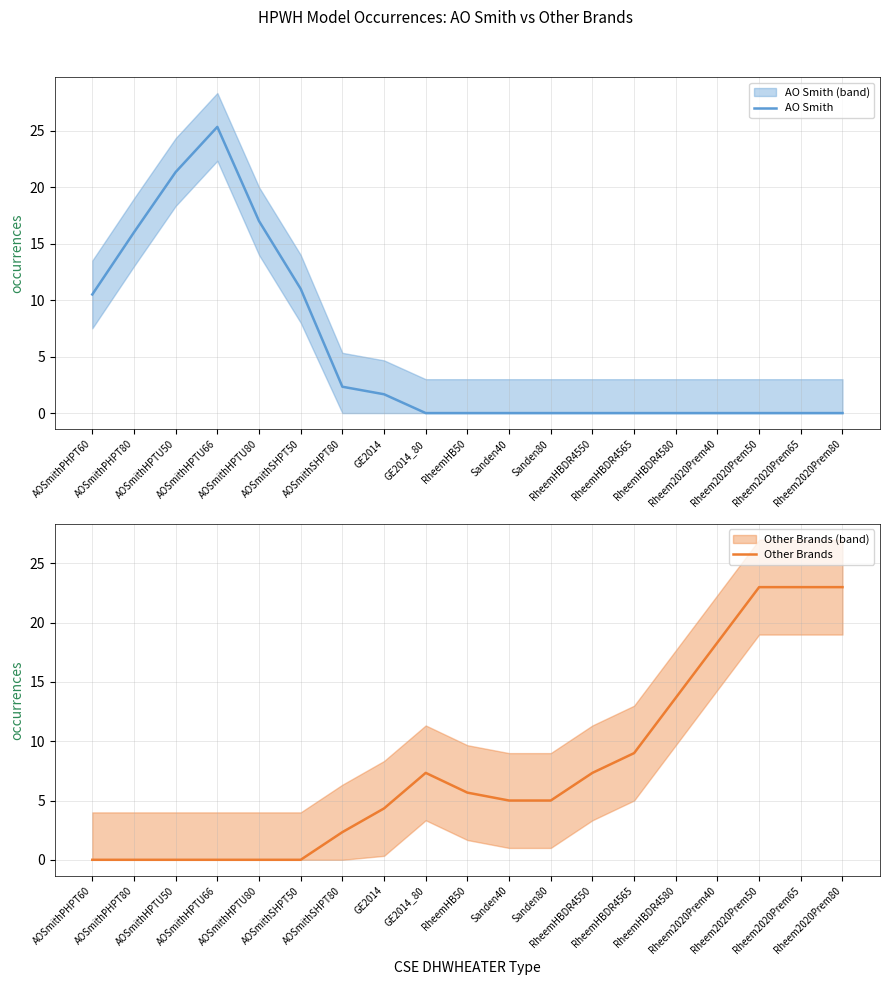

Between AOSmithPHPT80 and RheemHBDR4565, which series saw the biggest shift?

AO Smith